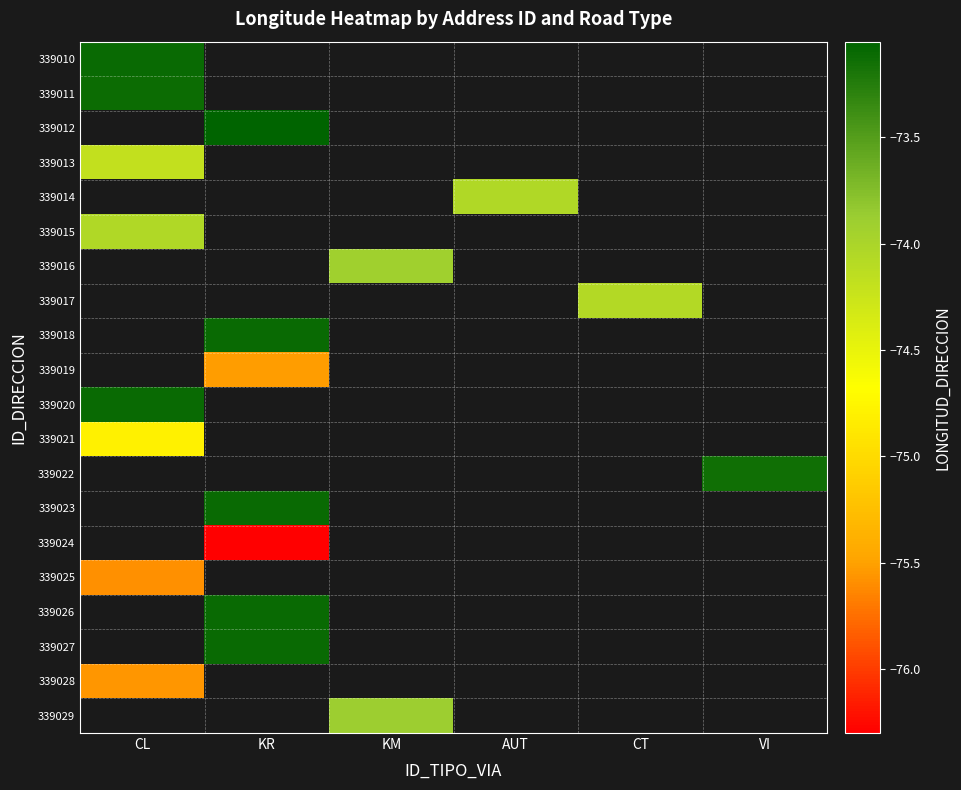

Where is 339013 nearest to the value -74?

CL